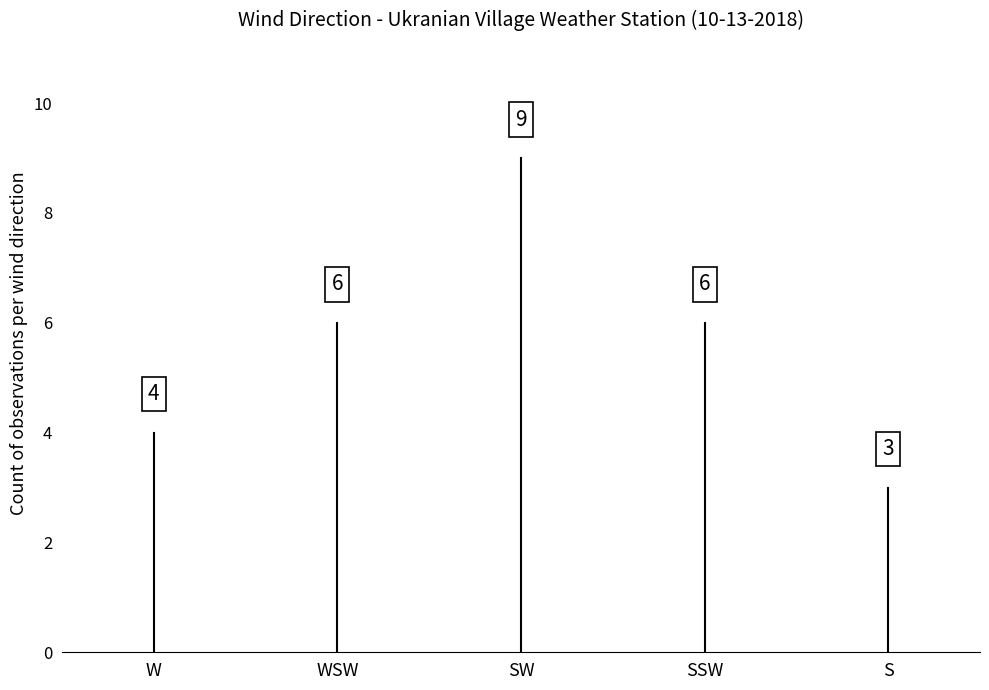

Between WSW and SW, which is larger?

SW